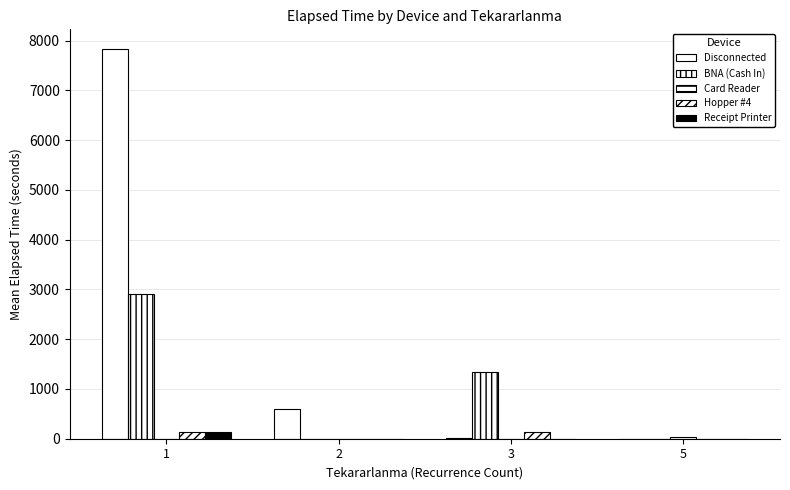

Which series changed the most between 1 and 2?

Disconnected